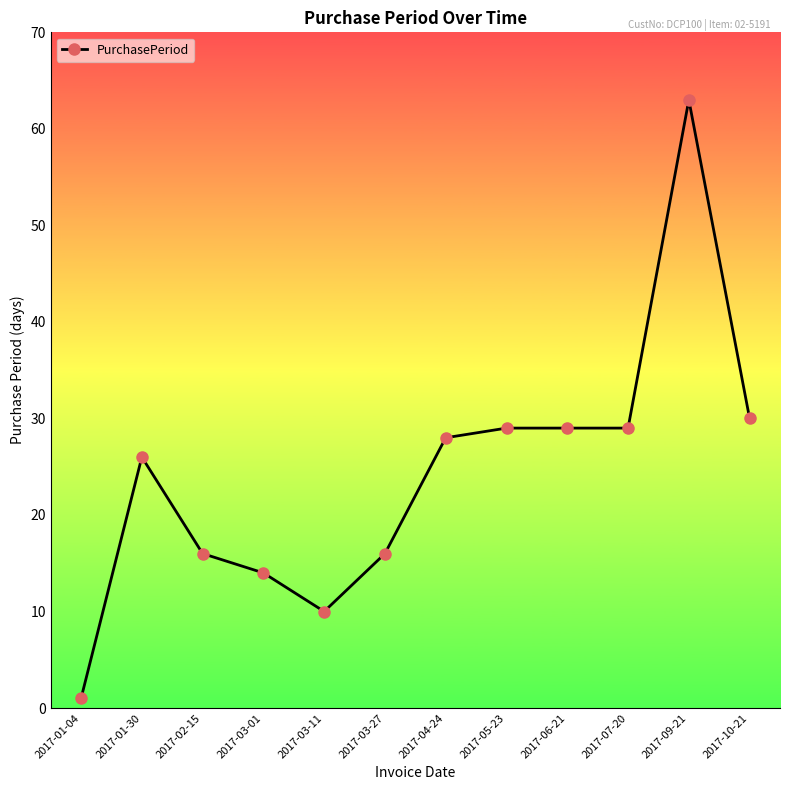

At which category does the data reach its first local valley?

2017-03-11